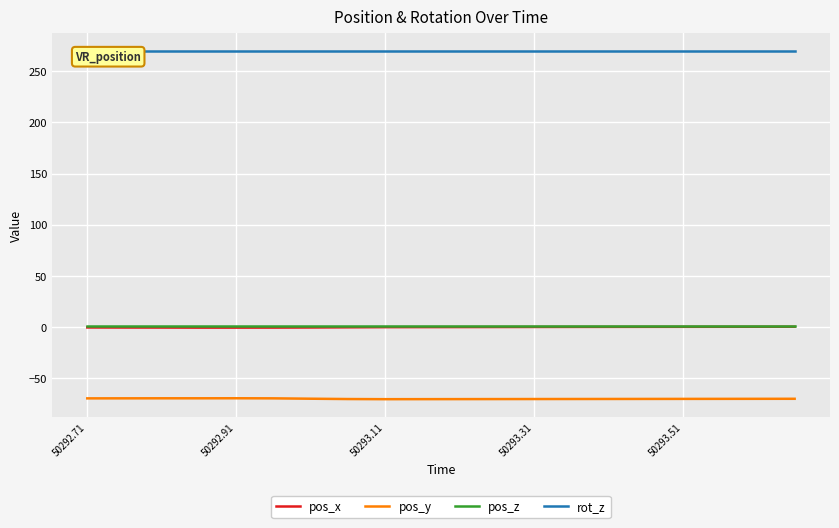

What is the lowest value of the pos_y series?

-70.5